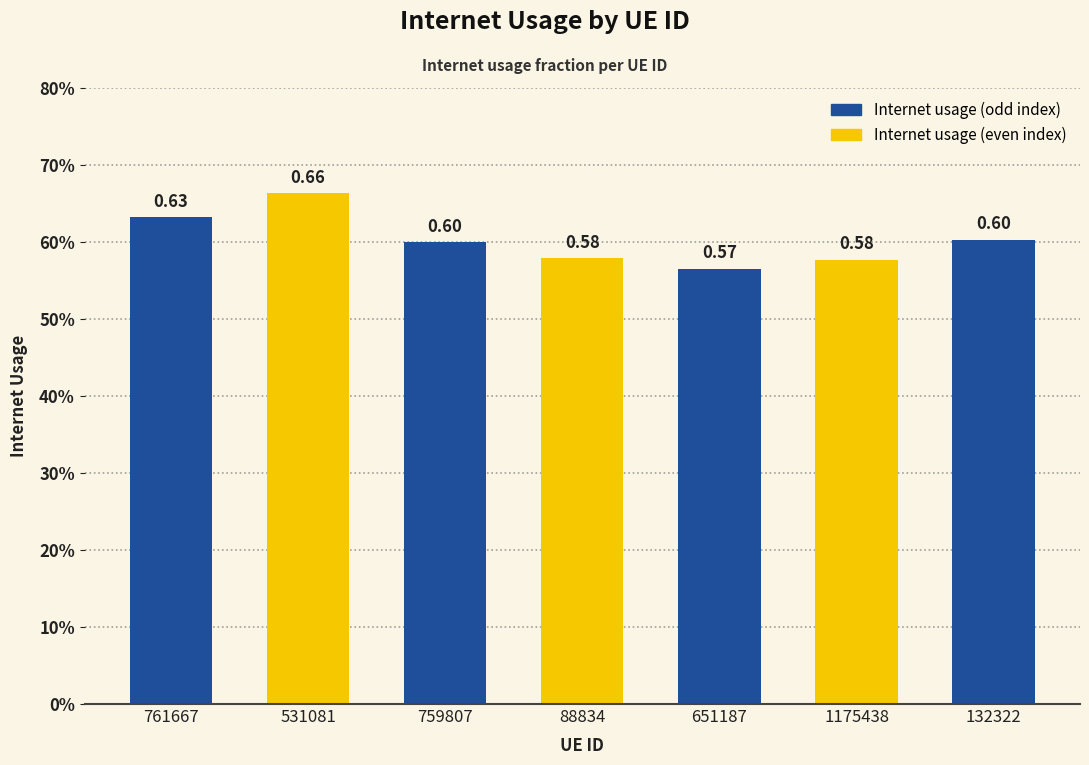

The value at 88834 is 1.0. True or false?

False